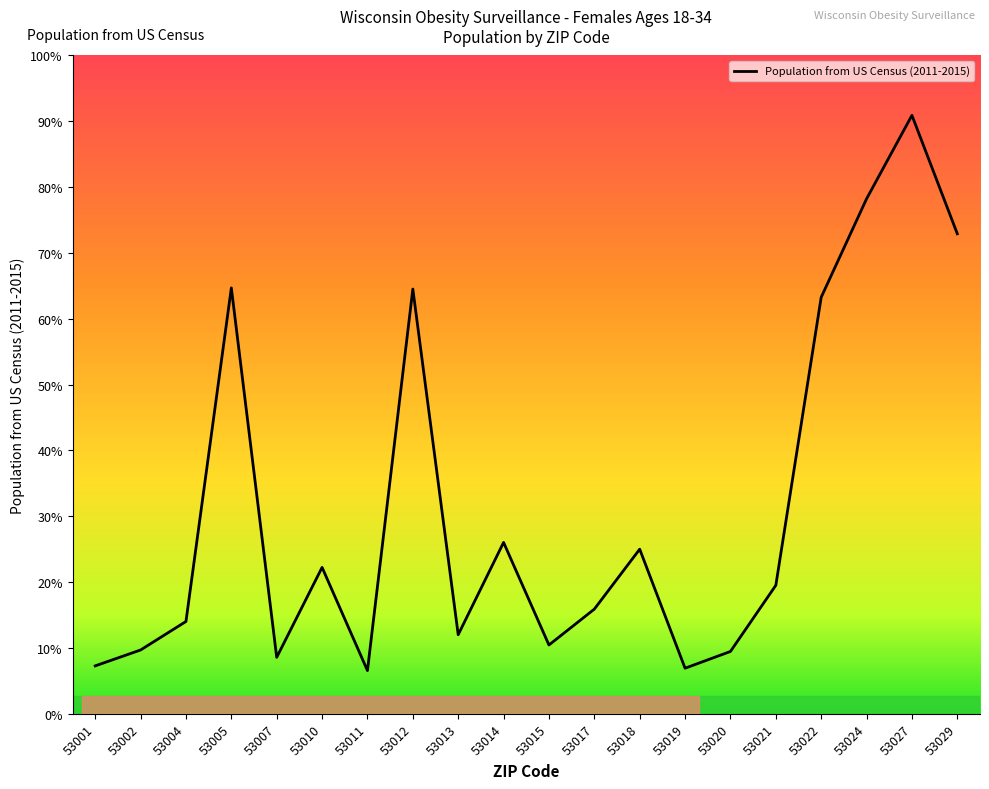

How many points are lower than both their immediate neighbors (excluding endpoints)?

5